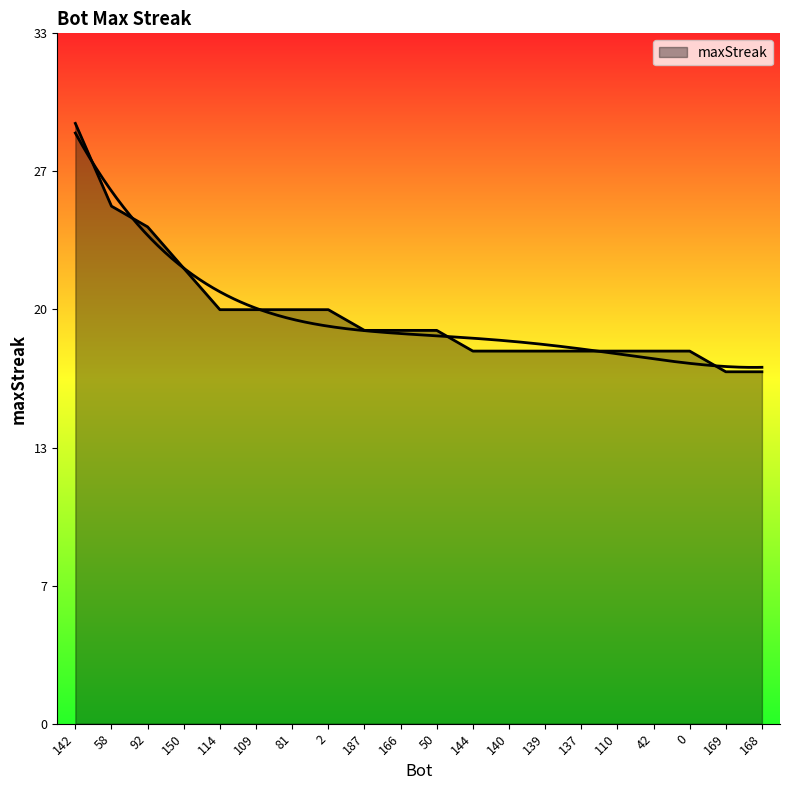

Does the chart display data point markers on the line(s)?

No